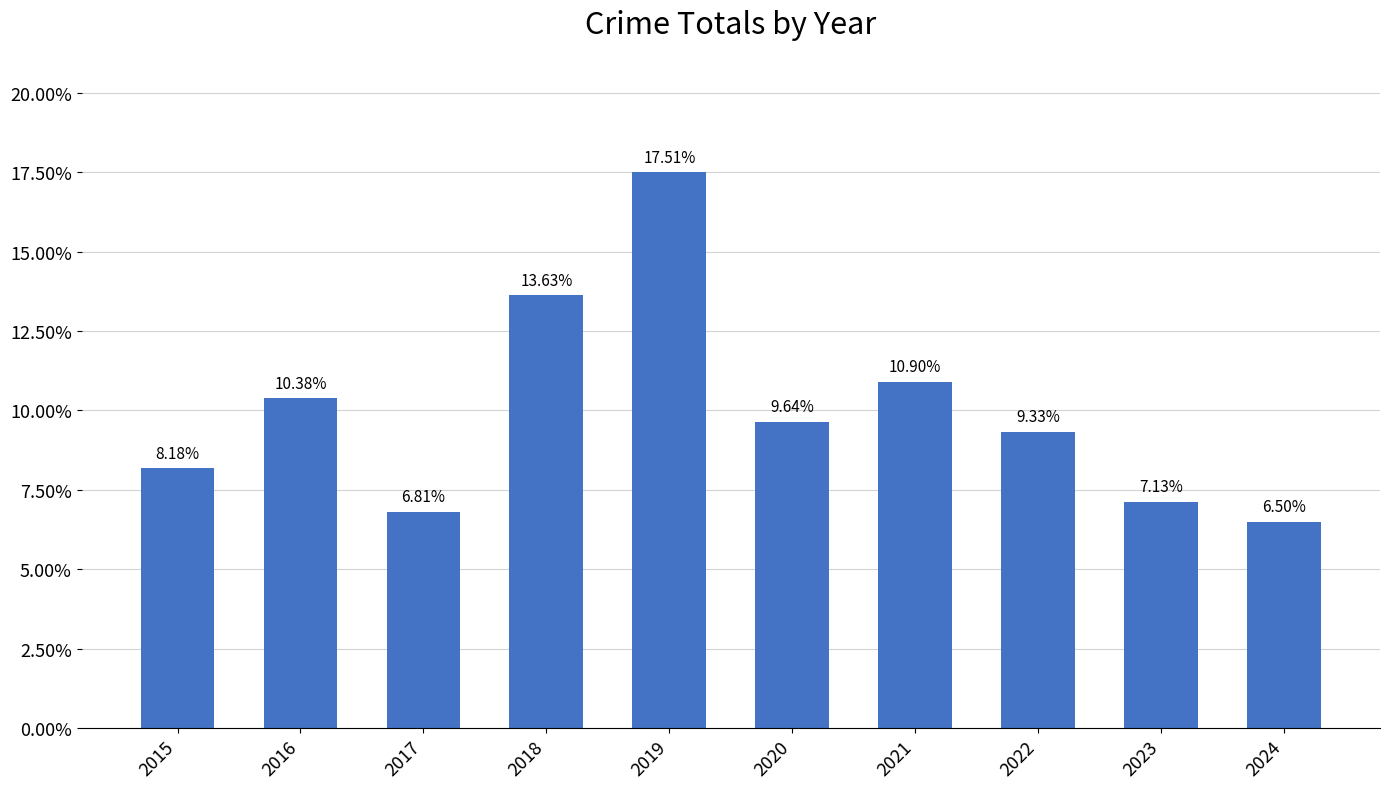

Does the chart contain any negative values?

No